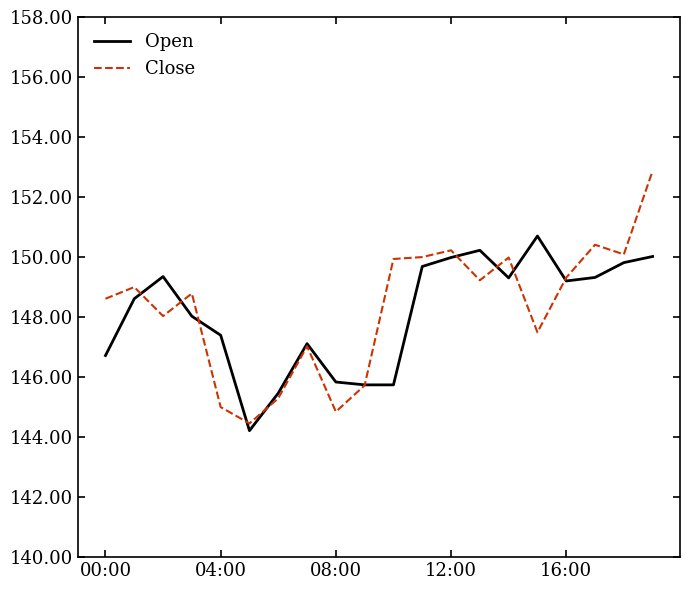

Count the number of data series in this chart.

2